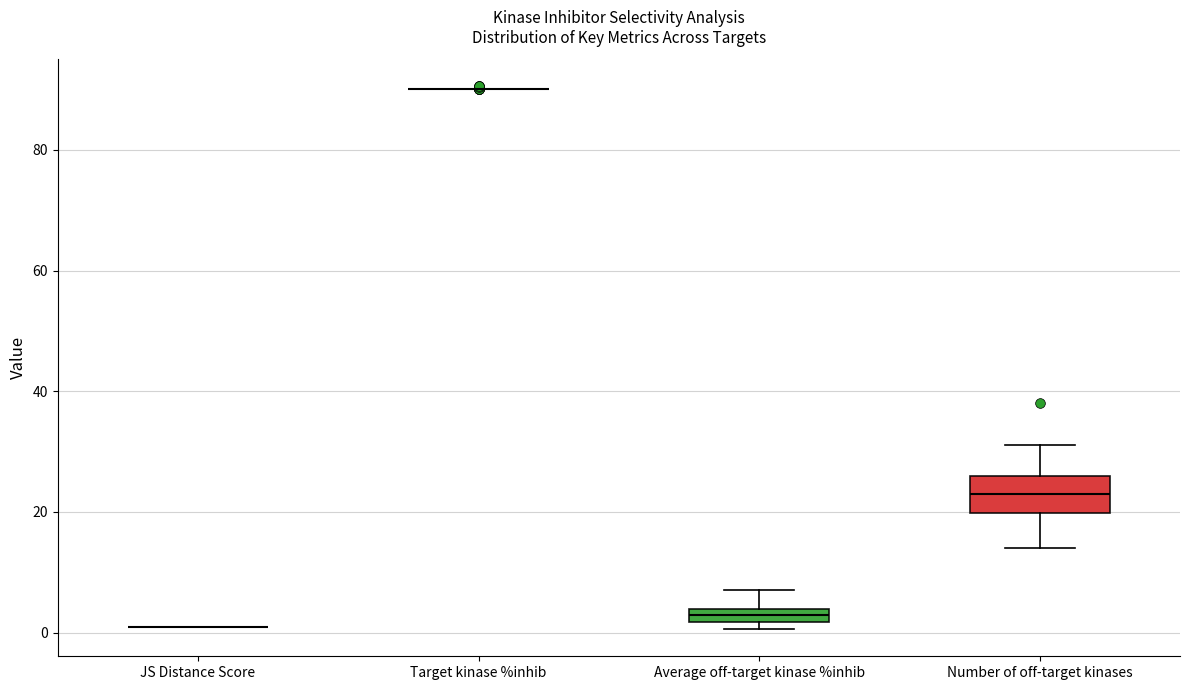

Which box is the tallest, from its lower edge to its upper edge?

Number of off-target kinases